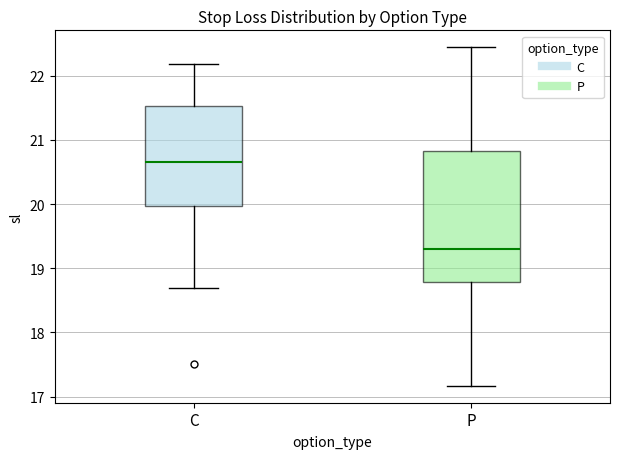

Reading left to right, transcribe this box plot: for each box, give where its median line is, the range the box spans, and where its two whiskers end, as read against the y-axis. The values are not printed on the chart, so give them approximately, as read against the axis.

C: median 20.7, box 20.0 to 21.5, whiskers 18.7 to 22.2
P: median 19.3, box 18.8 to 20.8, whiskers 17.2 to 22.4